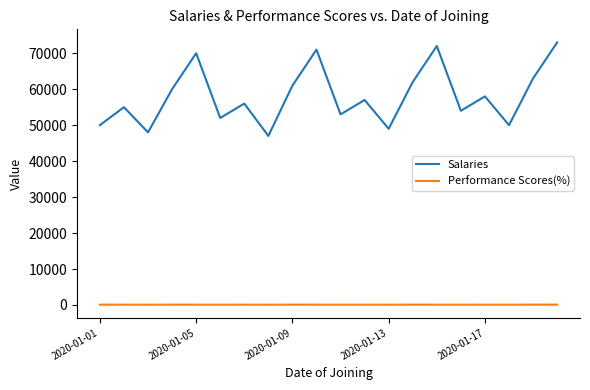

What is the difference between the maximum and minimum values in the Salaries series?

26000